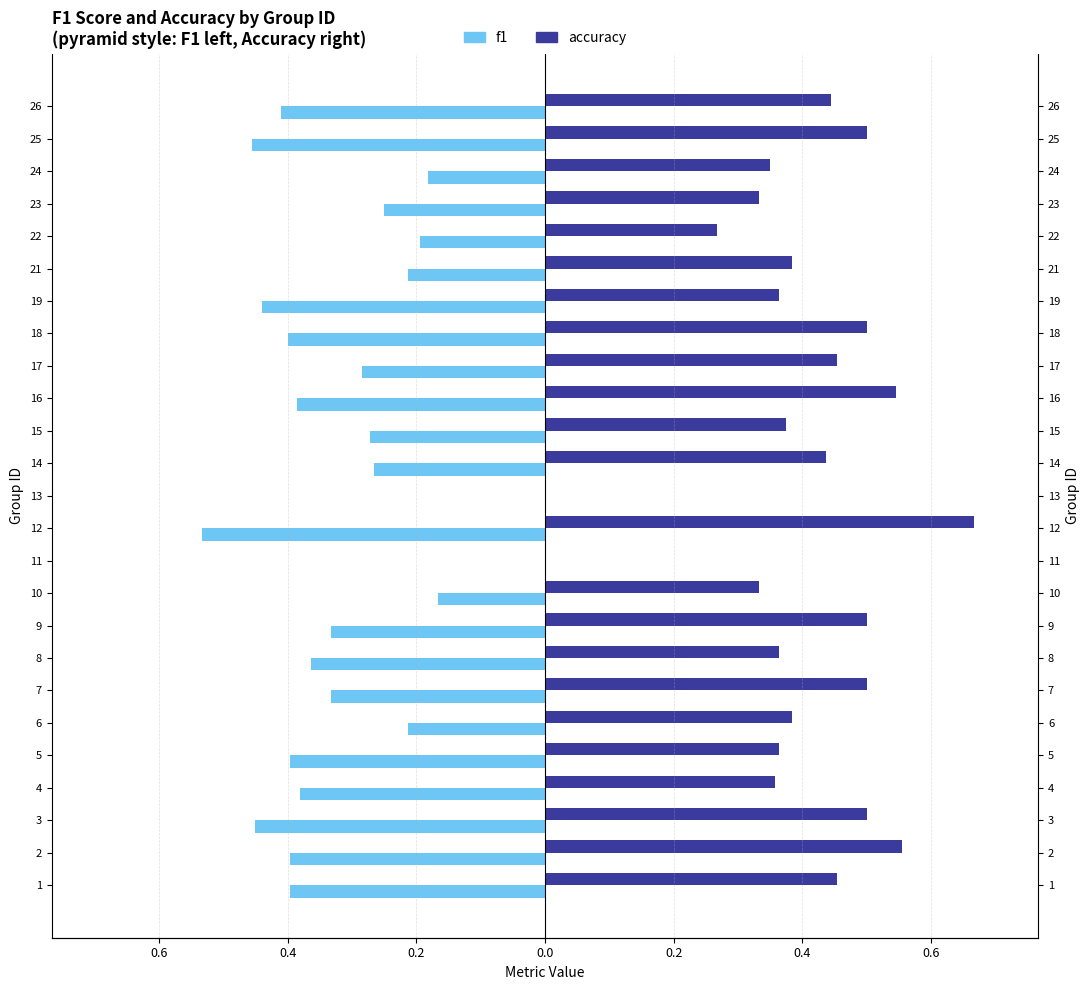

At 23, list the series in order from smallest to largest.

f1, accuracy